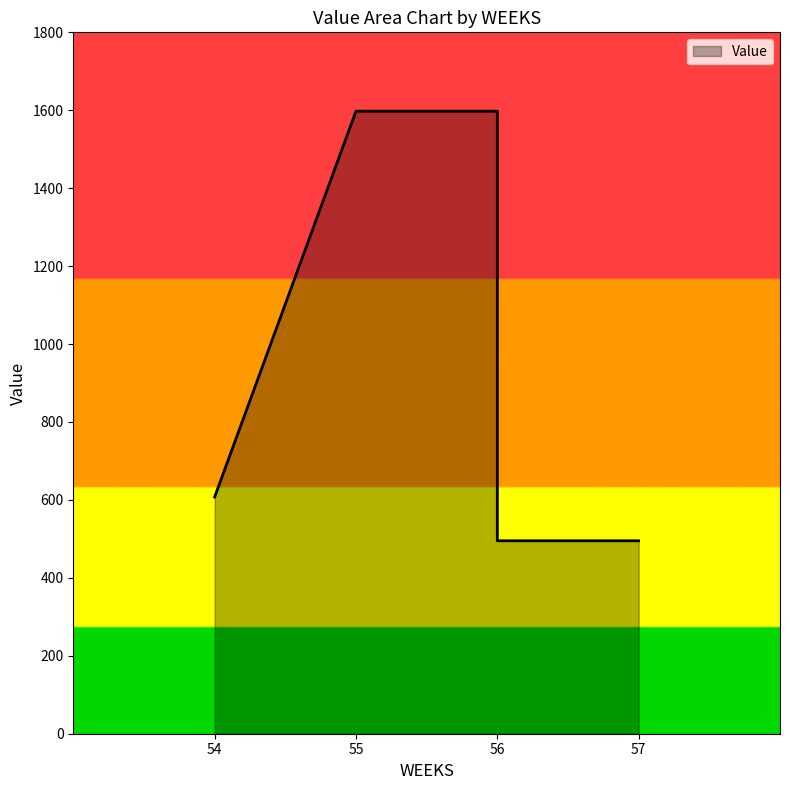

What is the difference between the maximum and minimum values?

1102.6